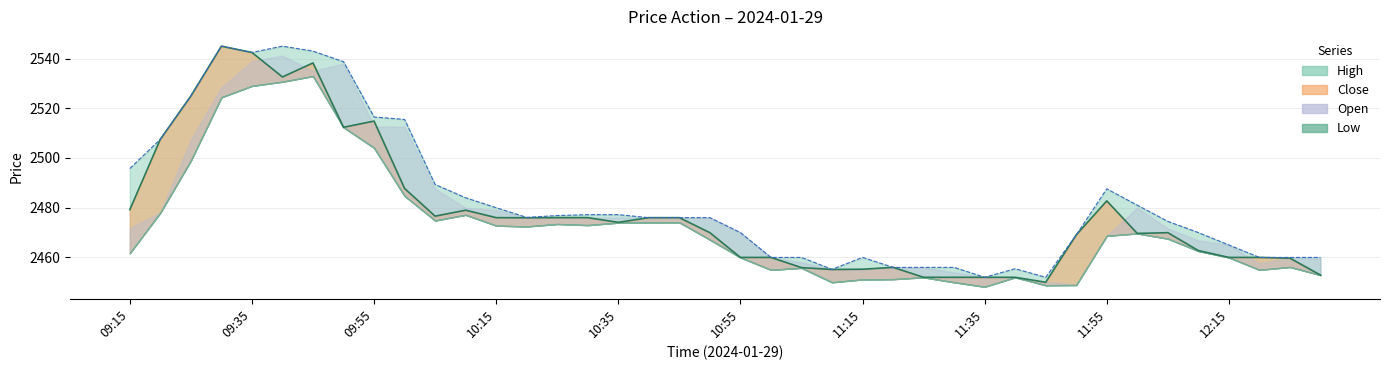

What is the label of the 20th point from the right?

10:55